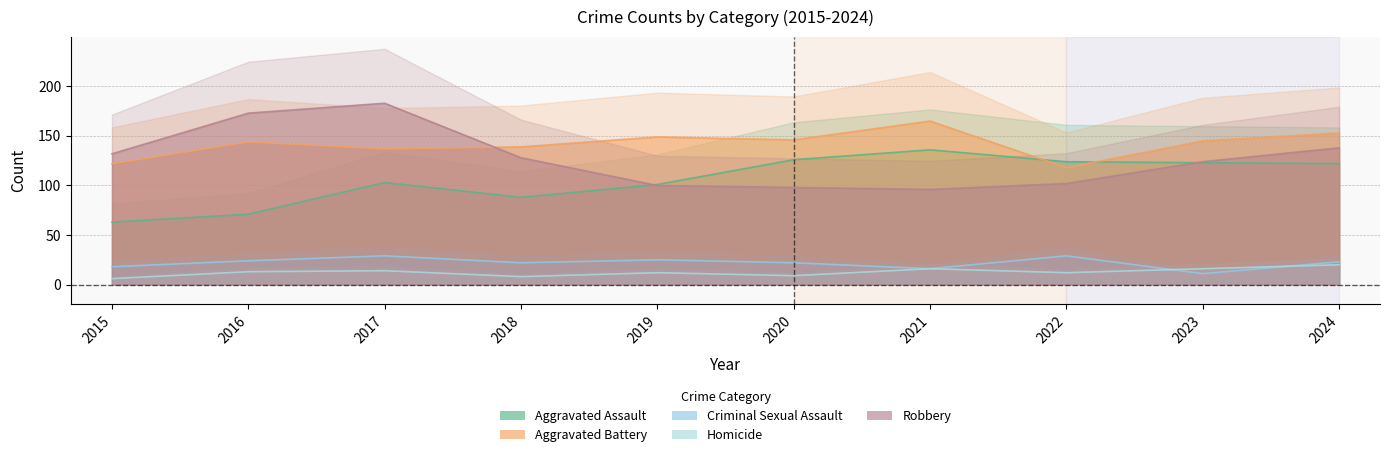

How many data points in Robbery are above 128?

4